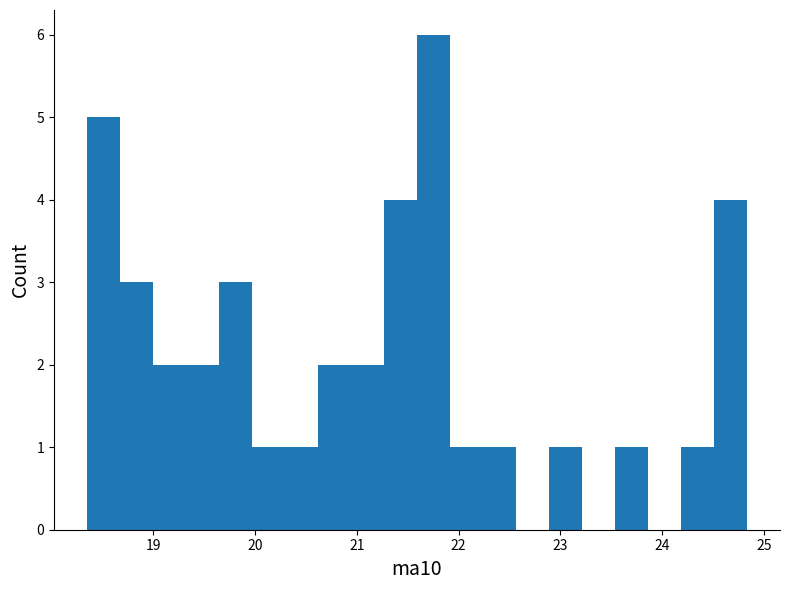

Around what value on the x-axis is the tallest bar? Give the approximate position of its centre, as read against the axis.

21.8